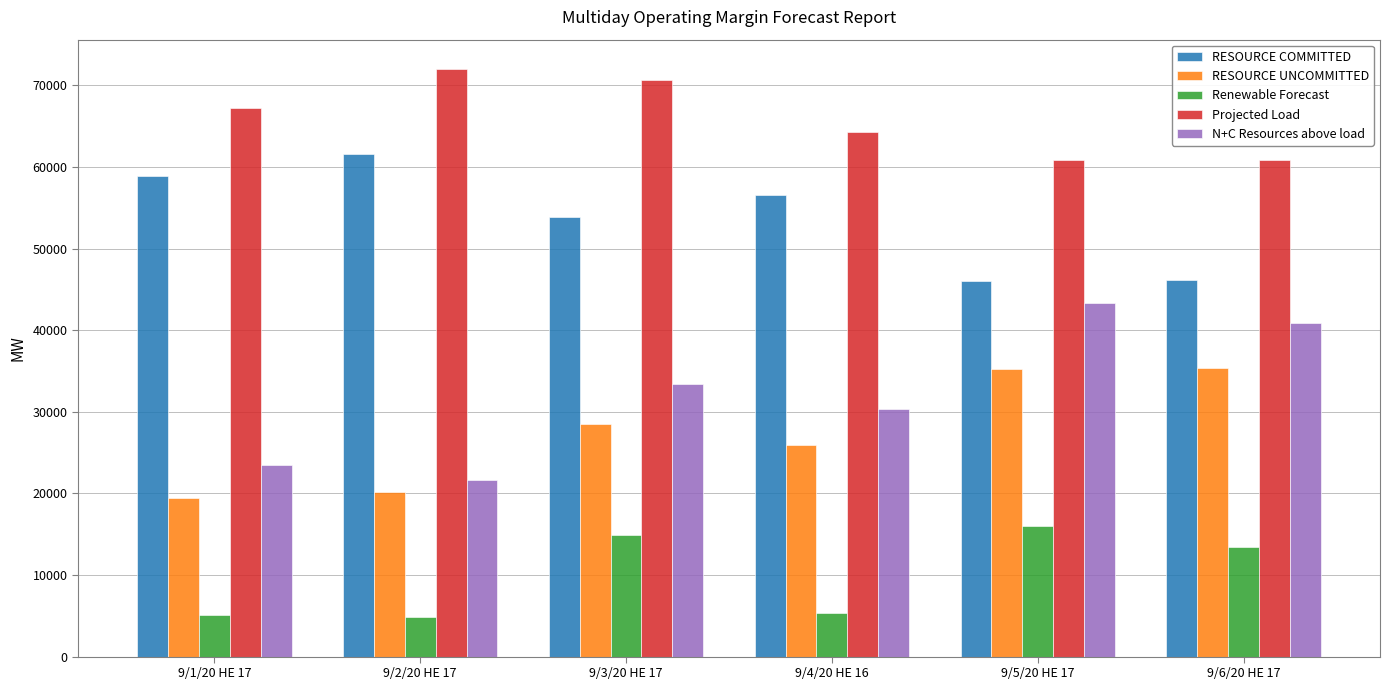

What position from the right is 9/5/20 HE 17?

2